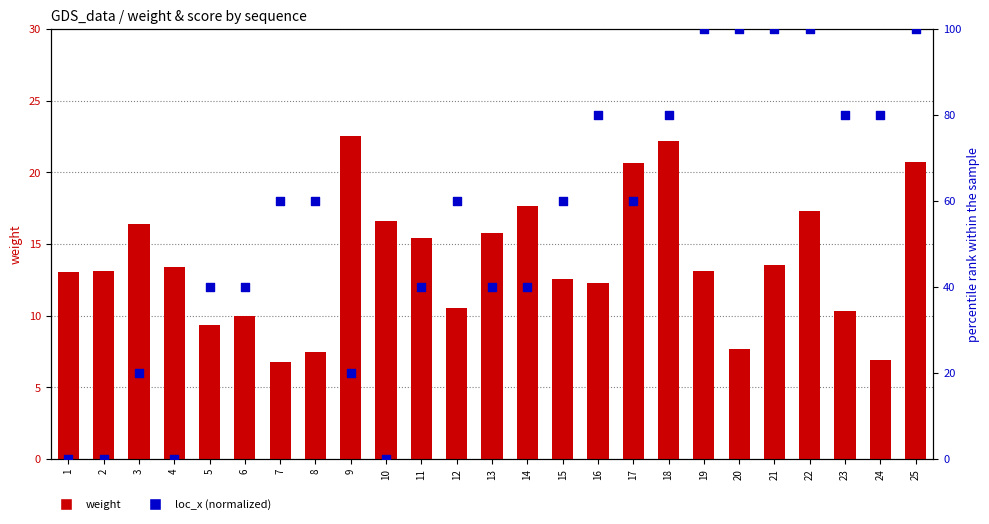

Is the value of weight at 7 greater than the value of loc_x (normalized) at 6?

No